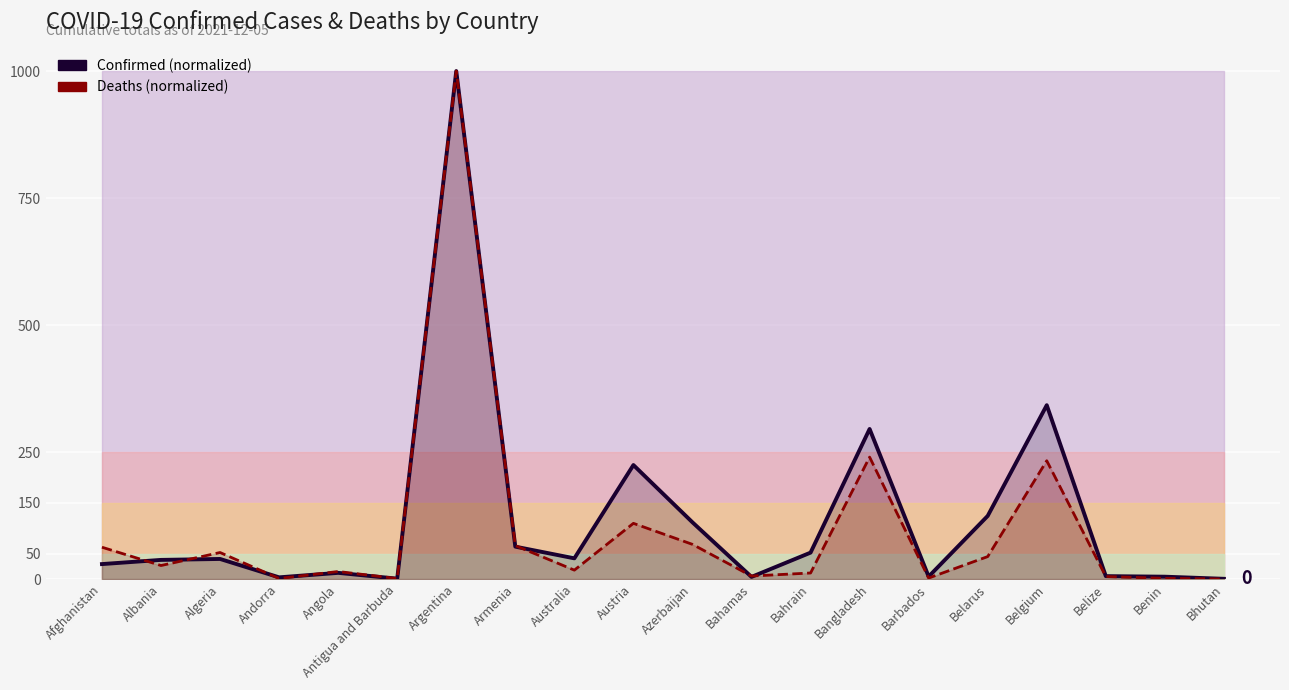

The value of Confirmed (normalized) at Bangladesh is 295.4. True or false?

True